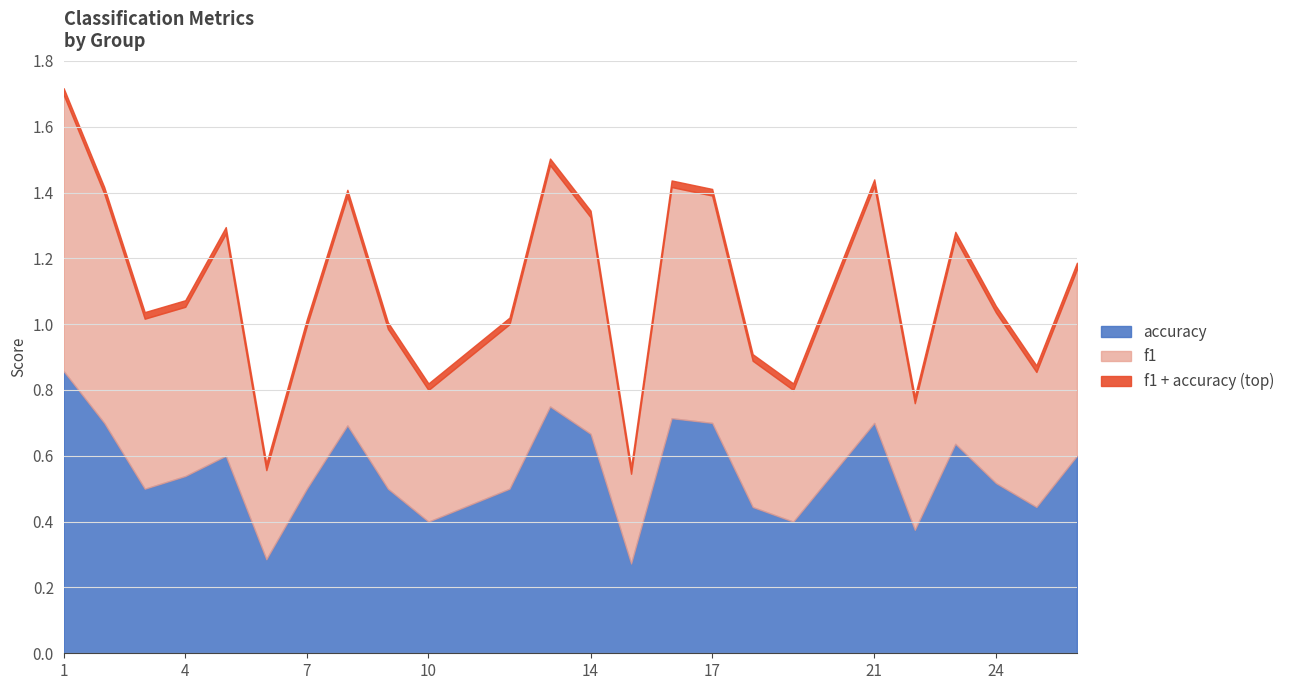

What is the sum of the f1 values at 21 and 14?

1.4